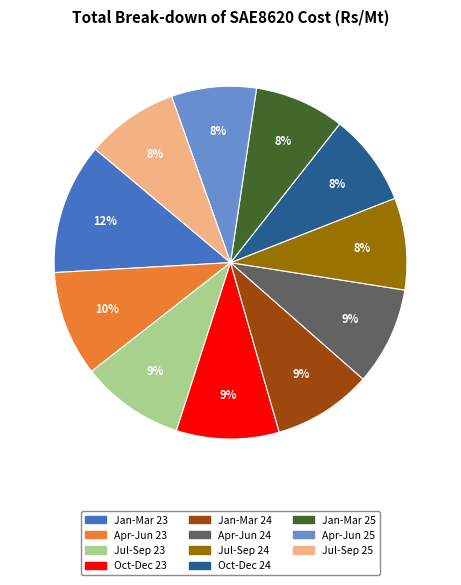

To the nearest percent, what is the difference between the largest and smallest slice percentages?

4%